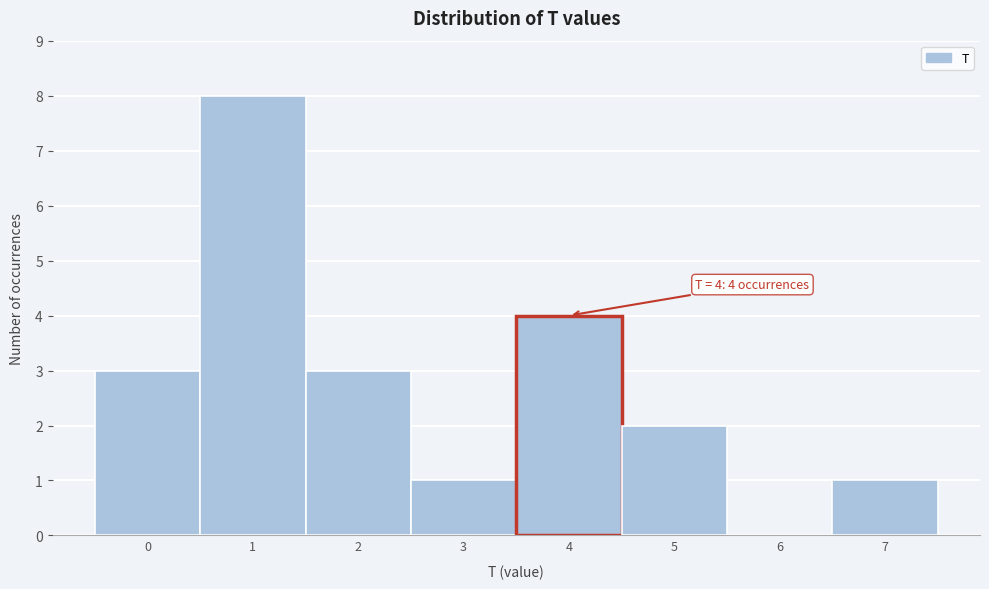

Over which range of the x-axis is the bar tallest?

0.5 to 1.5